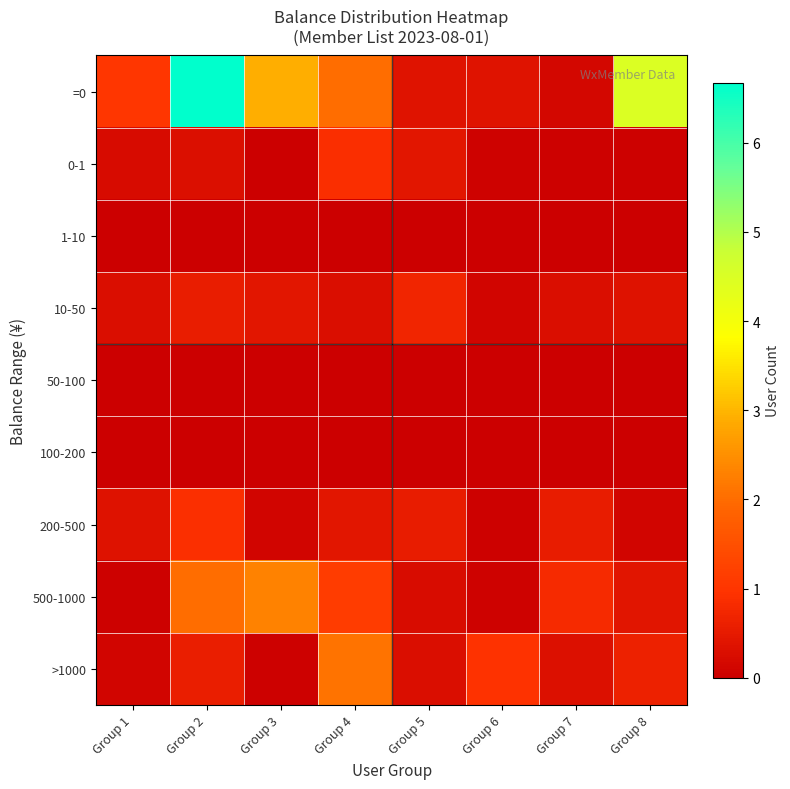

How many categories are shown in the chart?

8